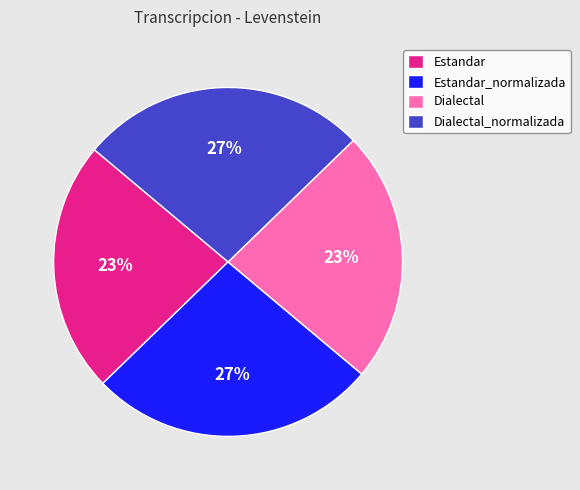

What is the ratio of the value at Estandar to the value at Dialectal_normalizada?

0.9